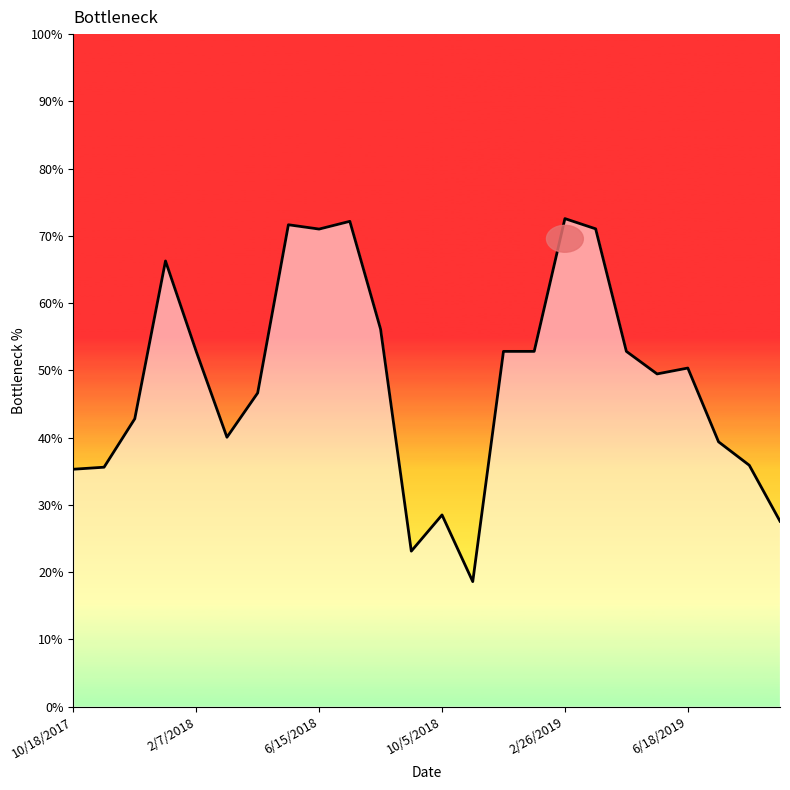

Reading left to right, extract all data points from this chart.

10/18/2017=0.4	11/3/2017=0.4	12/5/2017=0.4	1/6/2018=0.7	2/7/2018=0.5	3/27/2018=0.4	4/28/2018=0.5	5/30/2018=0.7	6/15/2018=0.7	7/1/2018=0.7	8/18/2018=0.6	9/3/2018=0.2	10/5/2018=0.3	11/22/2018=0.2	12/8/2018=0.5	1/9/2019=0.5	2/26/2019=0.7	3/30/2019=0.7	4/15/2019=0.5	5/17/2019=0.5	6/18/2019=0.5	7/20/2019=0.4	8/5/2019=0.4	9/22/2019=0.3